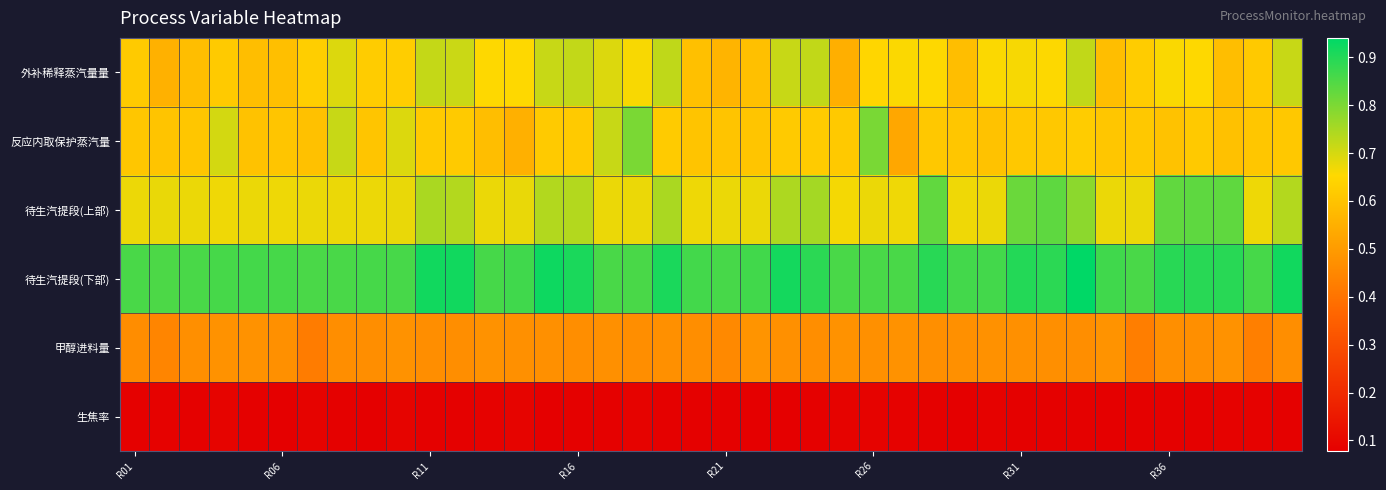

Reading left to right, what are all the values shown in this chart?

外补稀释蒸汽量量: 0.6	0.6	0.6	0.6	0.6	0.6	0.6	0.7	0.6	0.6	0.7	0.7	0.7	0.7	0.7	0.7	0.7	0.7	0.7	0.6	0.6	0.6	0.7	0.7	0.6	0.6	0.7	0.7	0.6	0.7	0.7	0.7	0.7	0.6	0.6	0.7	0.7	0.6	0.6	0.7
反应内取保护蒸汽量: 0.6	0.6	0.6	0.7	0.6	0.6	0.6	0.7	0.6	0.7	0.6	0.6	0.6	0.6	0.6	0.6	0.7	0.8	0.6	0.6	0.6	0.6	0.6	0.6	0.6	0.8	0.5	0.6	0.6	0.6	0.6	0.6	0.6	0.6	0.6	0.6	0.6	0.6	0.6	0.6
待生汽提段(上部): 0.7	0.7	0.7	0.7	0.7	0.7	0.7	0.7	0.7	0.7	0.7	0.7	0.7	0.7	0.7	0.7	0.7	0.7	0.7	0.7	0.7	0.7	0.7	0.8	0.7	0.7	0.7	0.8	0.7	0.7	0.8	0.8	0.8	0.7	0.7	0.8	0.8	0.8	0.7	0.7
待生汽提段(下部): 0.9	0.9	0.9	0.9	0.9	0.9	0.9	0.9	0.9	0.9	0.9	0.9	0.9	0.9	0.9	0.9	0.9	0.9	0.9	0.9	0.9	0.9	0.9	0.9	0.9	0.9	0.9	0.9	0.9	0.9	0.9	0.9	0.9	0.9	0.9	0.9	0.9	0.9	0.9	0.9
甲醇进料量: 0.5	0.4	0.5	0.5	0.5	0.5	0.4	0.5	0.5	0.5	0.5	0.5	0.5	0.5	0.5	0.5	0.5	0.5	0.5	0.5	0.5	0.5	0.5	0.5	0.5	0.5	0.5	0.5	0.5	0.5	0.5	0.5	0.5	0.5	0.4	0.5	0.5	0.5	0.4	0.5
生焦率: 0.1	0.1	0.1	0.1	0.1	0.1	0.1	0.1	0.1	0.1	0.1	0.1	0.1	0.1	0.1	0.1	0.1	0.1	0.1	0.1	0.1	0.1	0.1	0.1	0.1	0.1	0.1	0.1	0.1	0.1	0.1	0.1	0.1	0.1	0.1	0.1	0.1	0.1	0.1	0.1